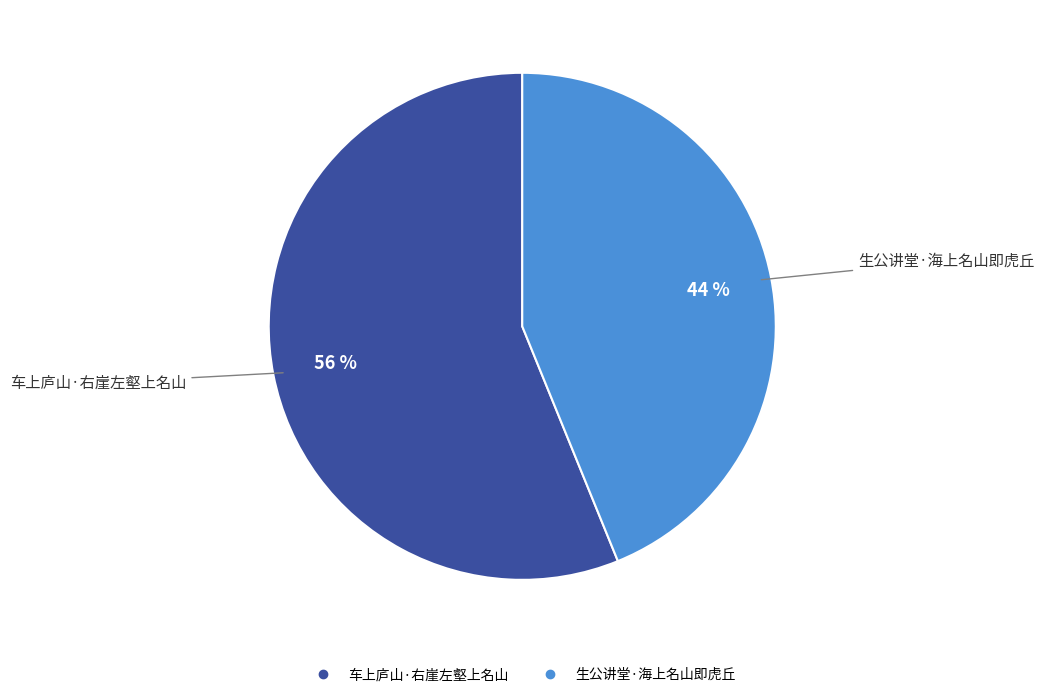

How many slices are in this pie chart?

2